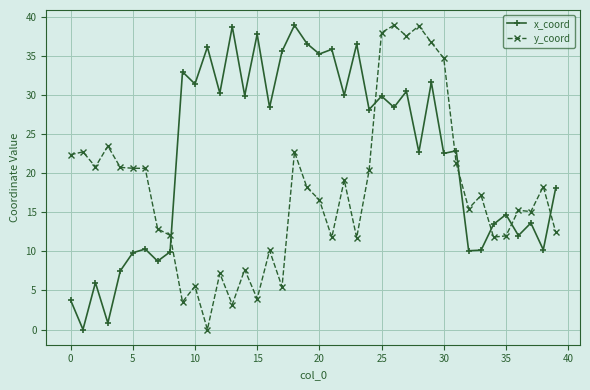

What is the value of the x_coord point at the 22nd from the left?

35.9